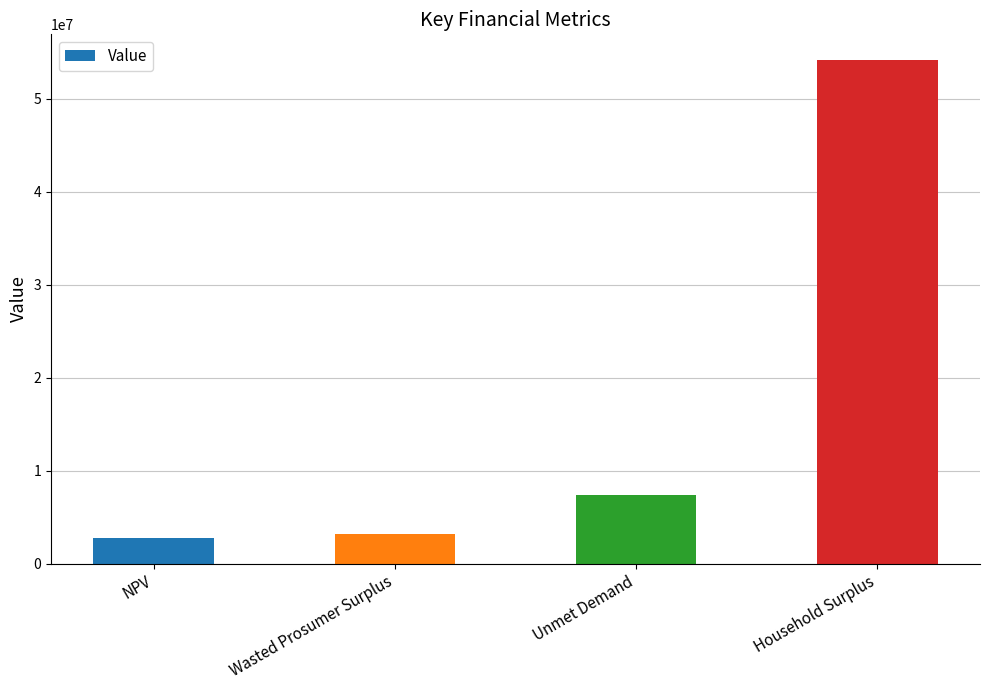

Between NPV and Household Surplus, which is larger?

Household Surplus